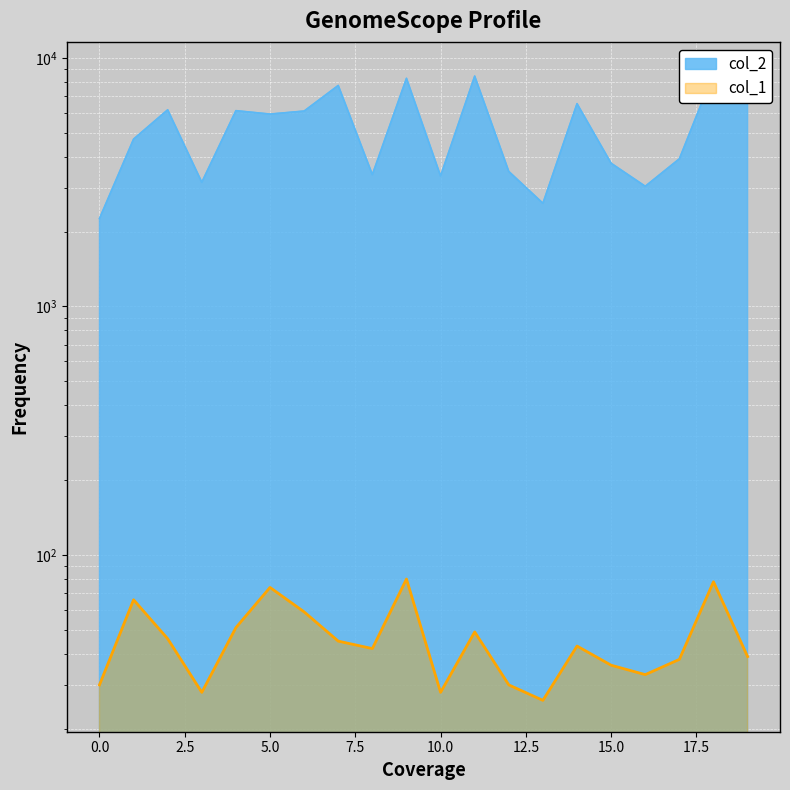

Which has a higher value, 3 or 9?

9